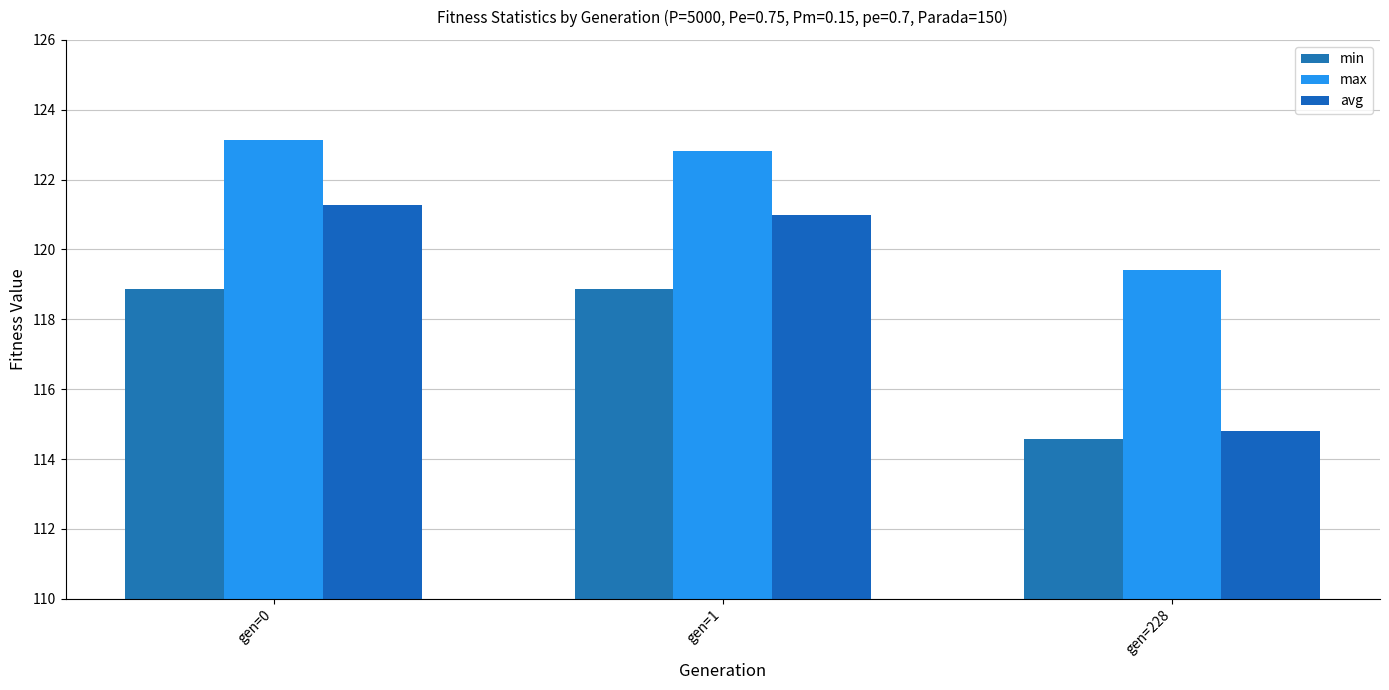

What is the difference between the maximum and minimum values in the avg series?

6.5